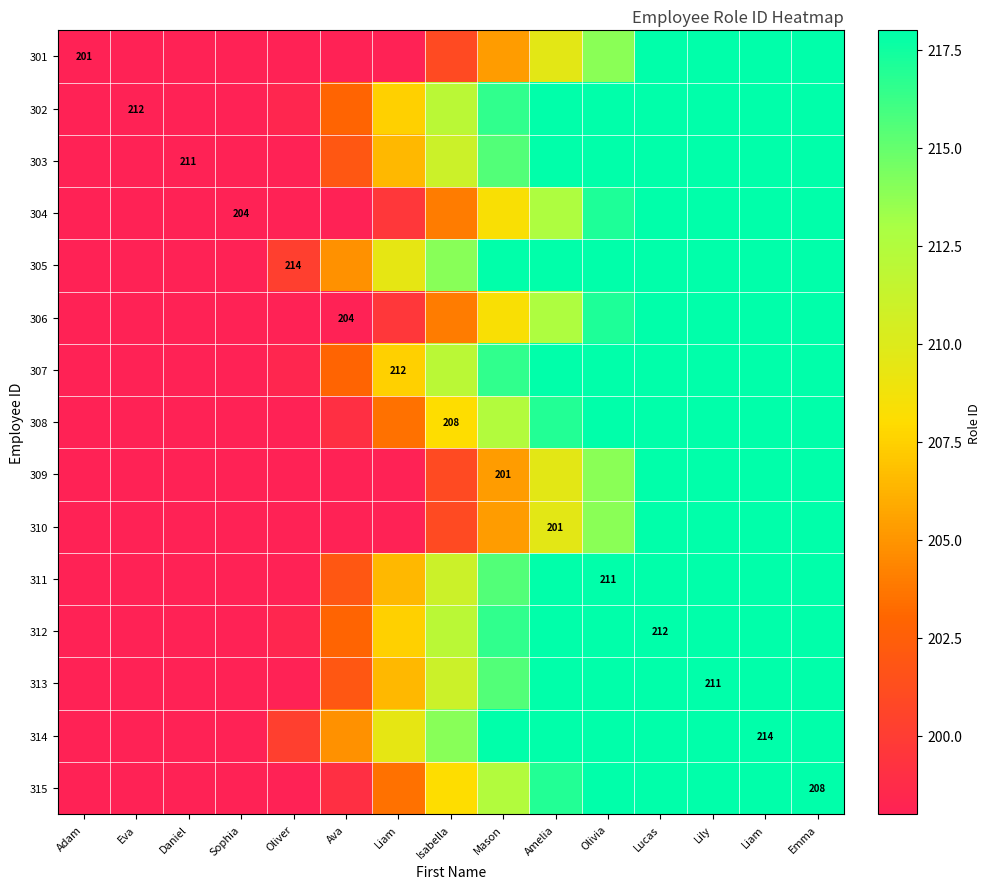

How many data points in 313 are less than 211?

7